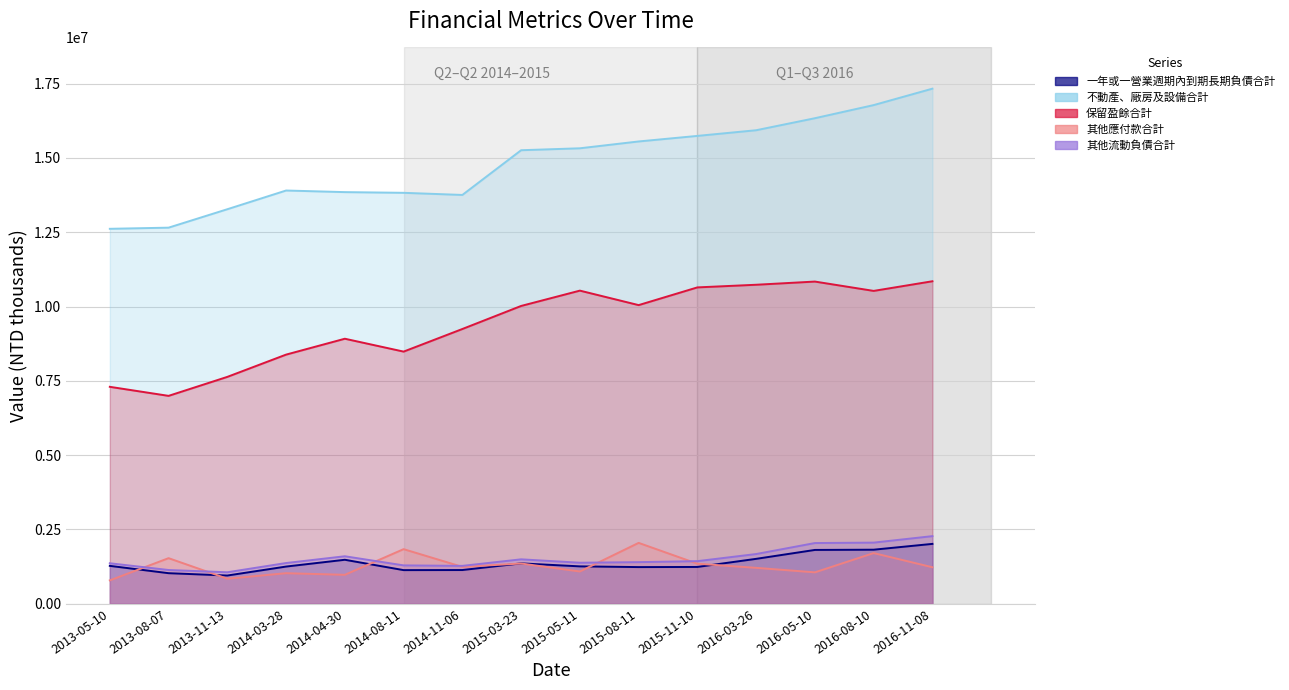

At which category does 一年或一營業週期內到期長期負債合計 reach its first local valley?

2013-11-13